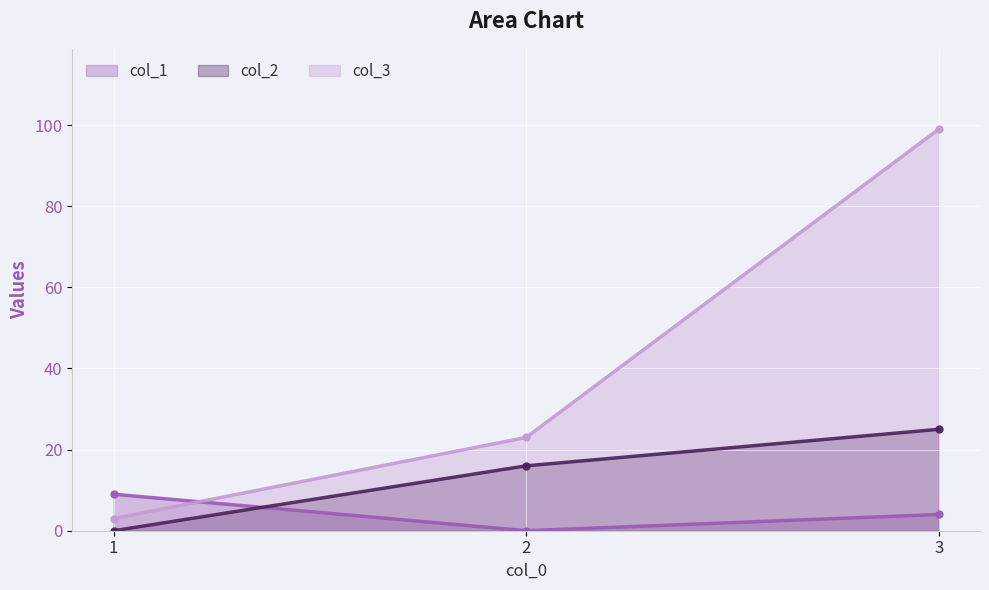

Reading left to right, what are all the values shown in this chart?

col_1 line: 9	0	4
col_2 line: 0	16	25
col_3 line: 3	23	99